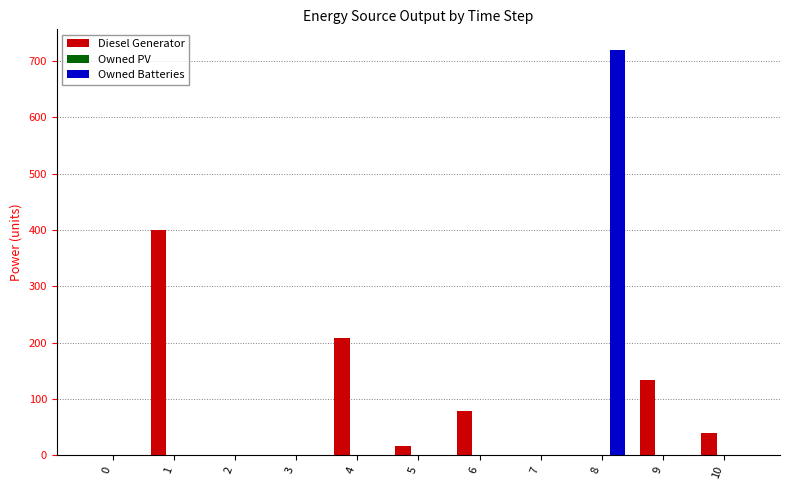

Is the value of Diesel Generator at 5 greater than the value of Owned Batteries at 8?

No